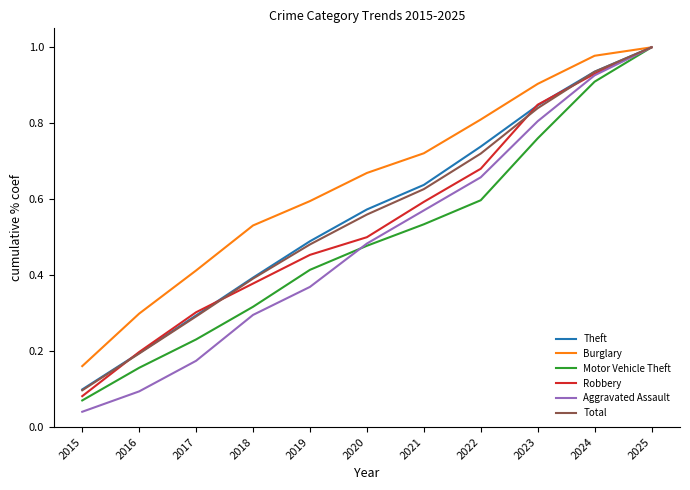

At which label does Total reach its minimum?

2015